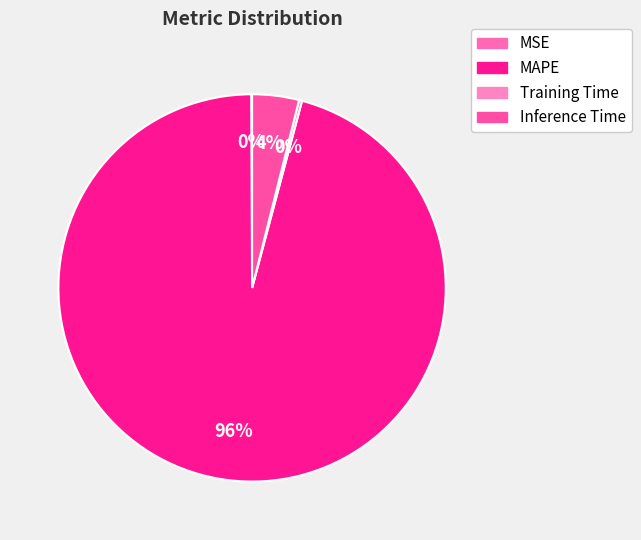

Does any single category account for the majority?

Yes